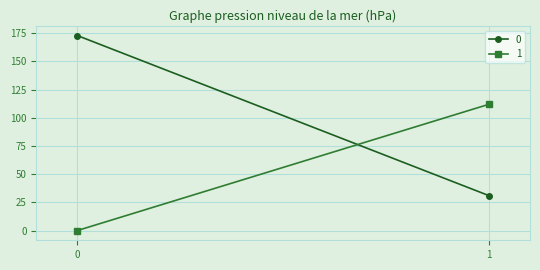

Reading right to left, transcribe all the data shown in this chart.

0: 31	173
1: 112	0